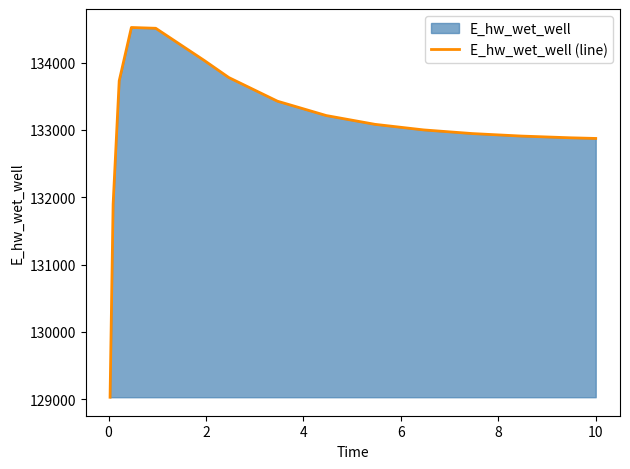

What is the difference between the maximum and minimum values?

5490.0